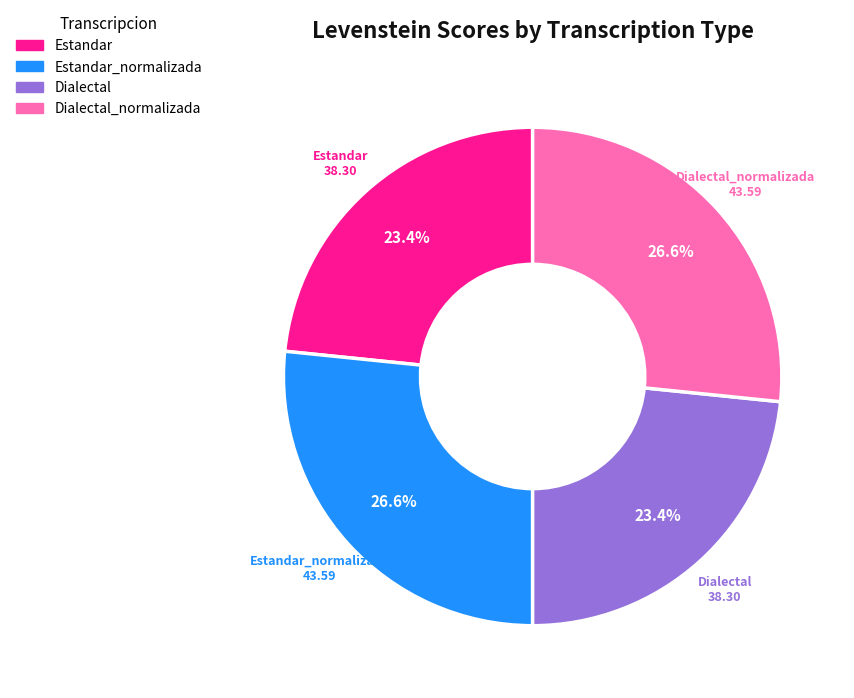

Is there a majority slice in this chart?

No